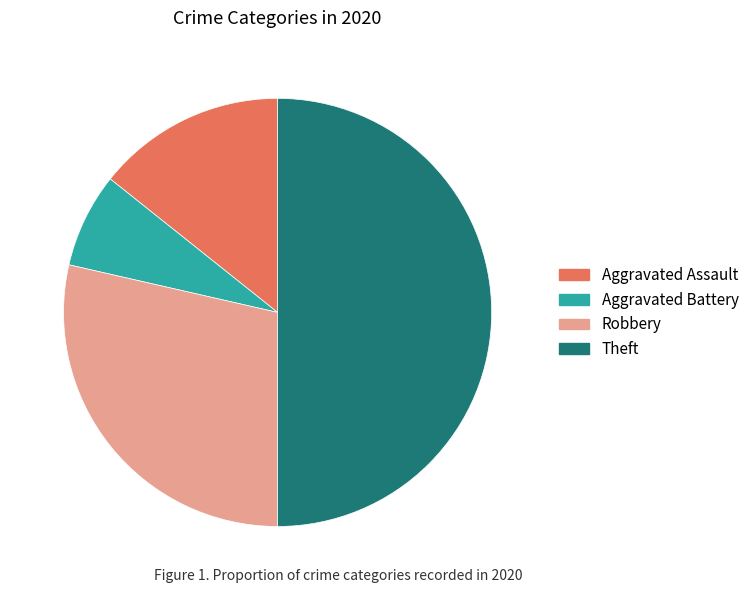

How many segments does this pie chart have?

4